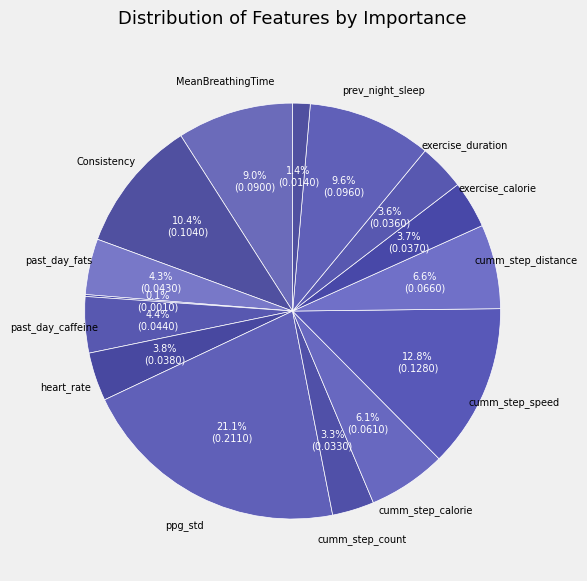

To the nearest percent, what is the average slice percentage?

7%